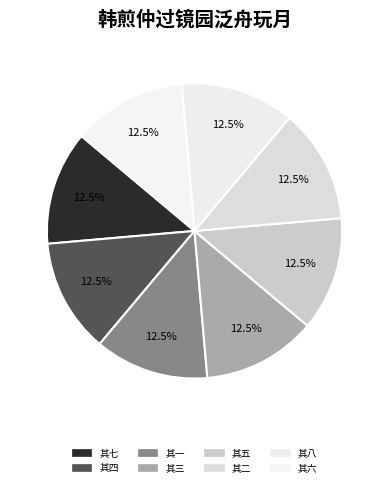

Is it true that 其五 is 13% of the pie?

True